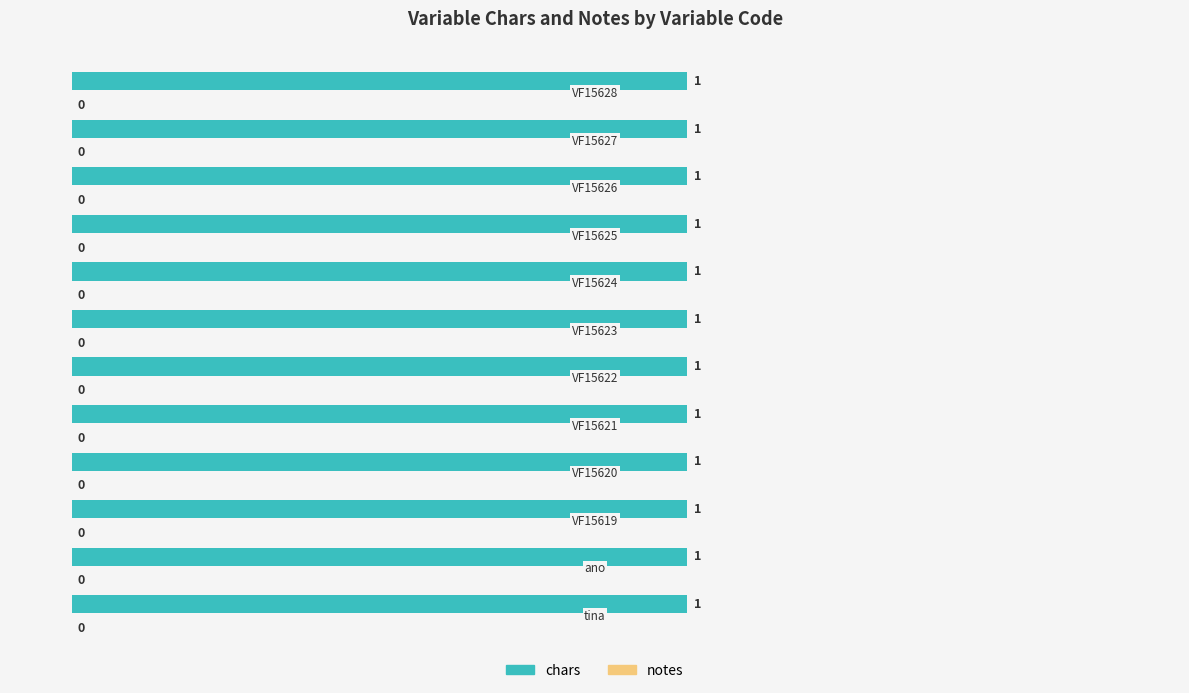

How many bars are there in each group?

2